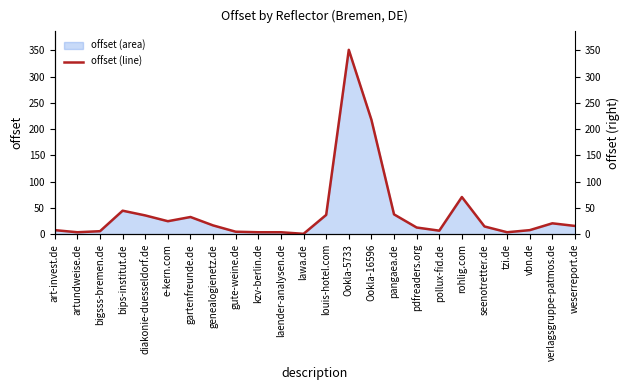

Reading left to right, list all the values displayed in this chart.

art-invest.de=8	artundweise.de=4	bigsss-bremen.de=6	bips-institut.de=45	diakonie-duesseldorf.de=36	e-kern.com=25	gartenfreunde.de=33	genealogienetz.de=17	gute-weine.de=5	kzv-berlin.de=4	laender-analysen.de=4	lawa.de=1	louis-hotel.com=37	Ookla-5733=351	Ookla-16596=218	pangaea.de=38	pdfreaders.org=13	pollux-fid.de=7	rohlig.com=71	seenotretter.de=15	tzi.de=4	vbn.de=8	verlagsgruppe-patmos.de=21	weserreport.de=16